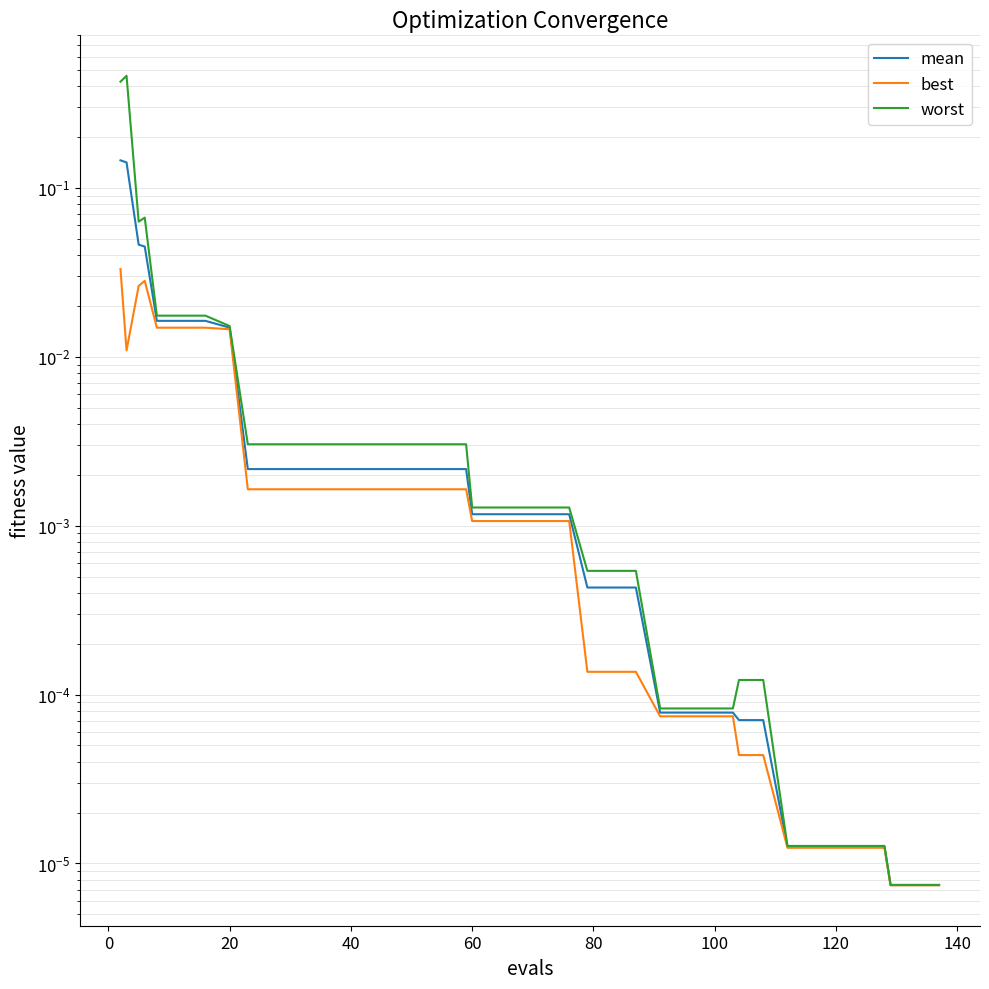

The value of worst at 22 is 0.0. True or false?

False